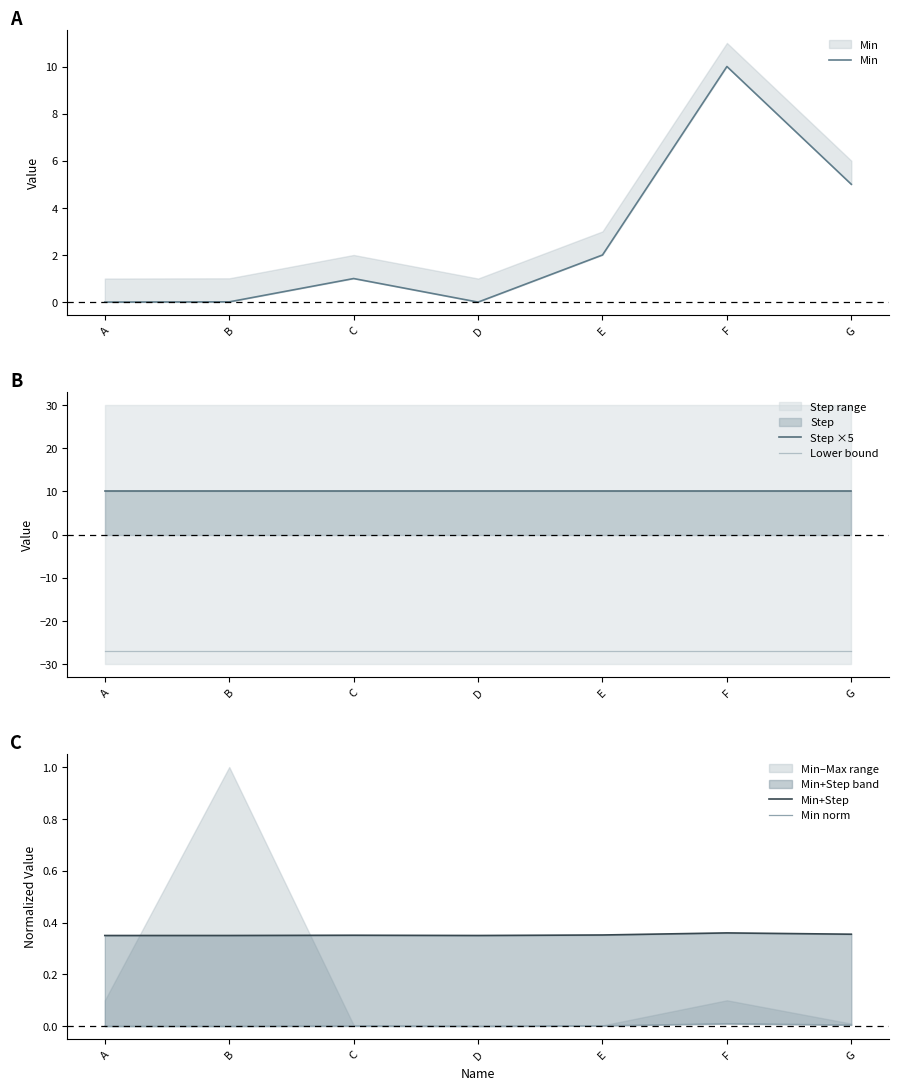

Rank the series at G from lowest to highest value.

Lower bound, Min norm, Min+Step, Min, Step ×5